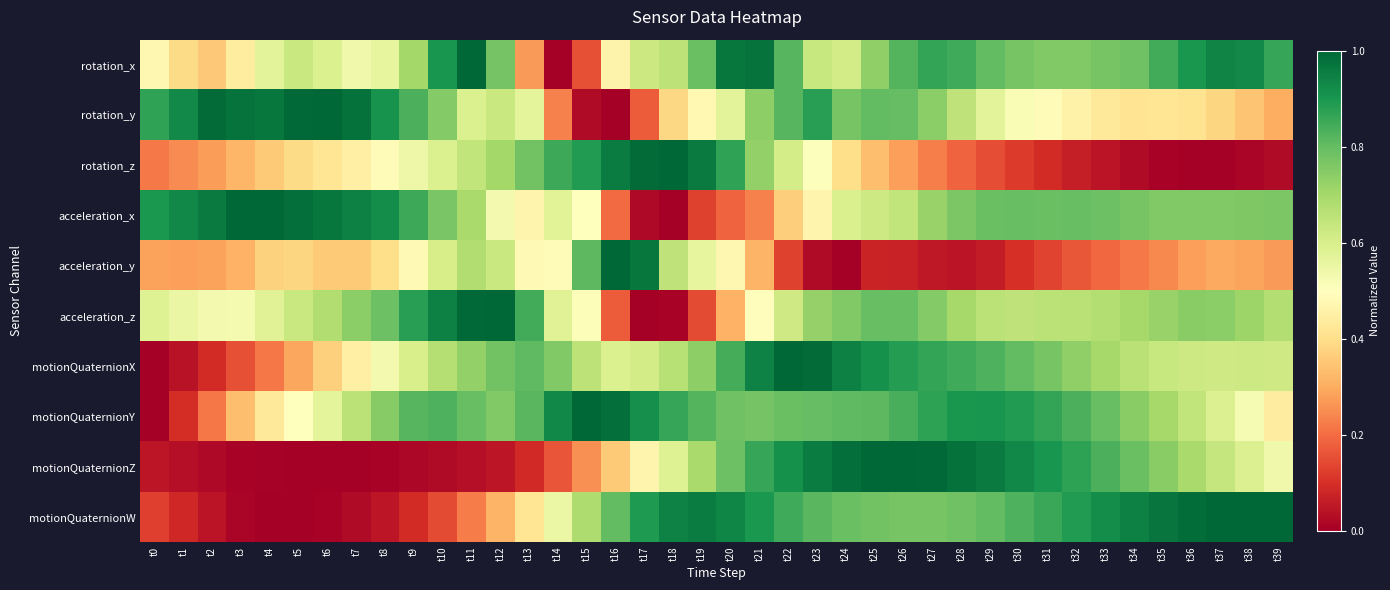

Between t15 and t23, which series saw the biggest shift?

rotation_y